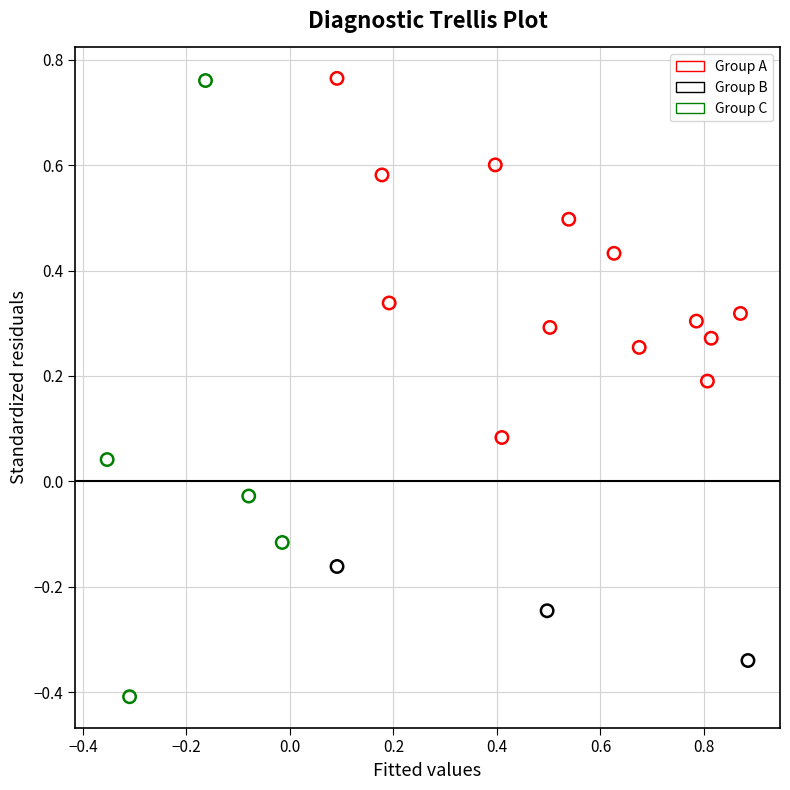

Which series contains the lowest Y value?

Group C